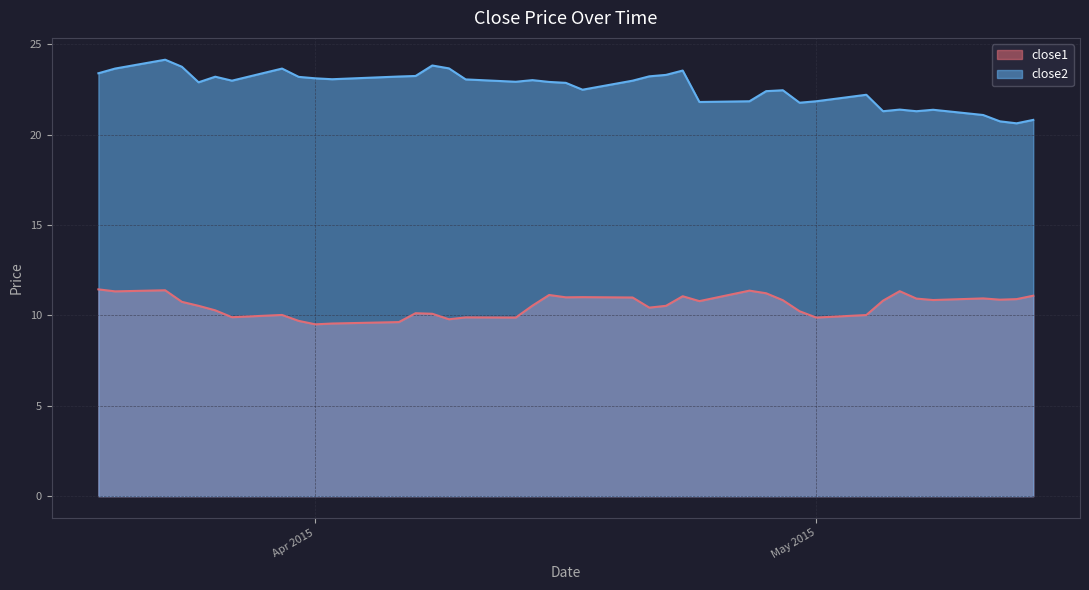

Rank the series by their average value, from lowest to highest.

close1, close2